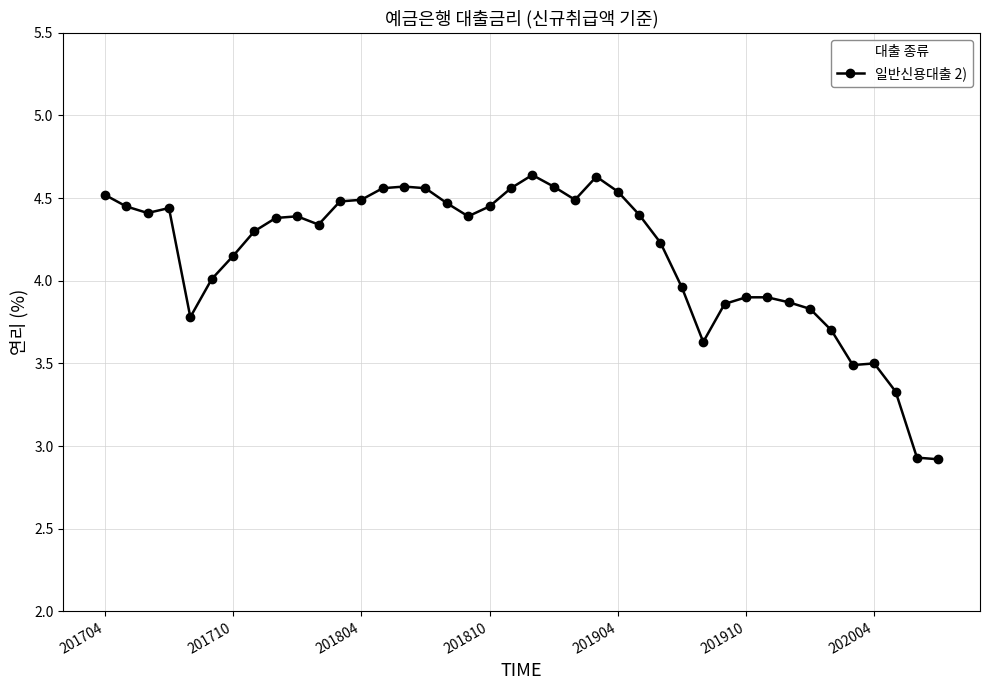

Is this an area chart (filled region under the line)?

No